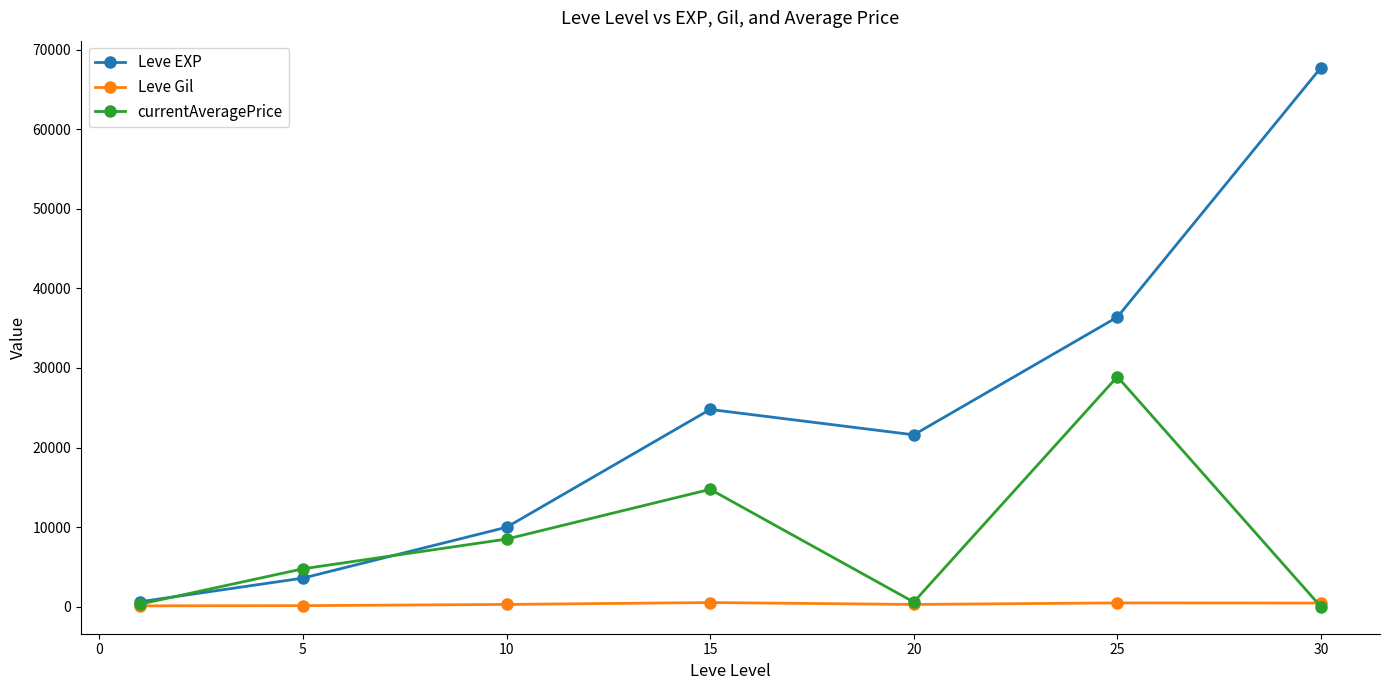

What is the highest value of the currentAveragePrice series?

28904.0